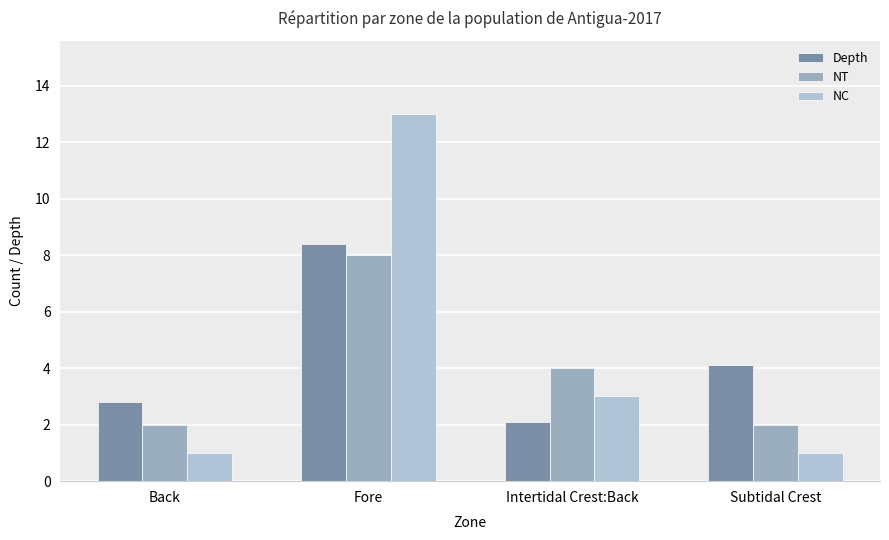

At which label is NT closest to 5?

Intertidal Crest:Back